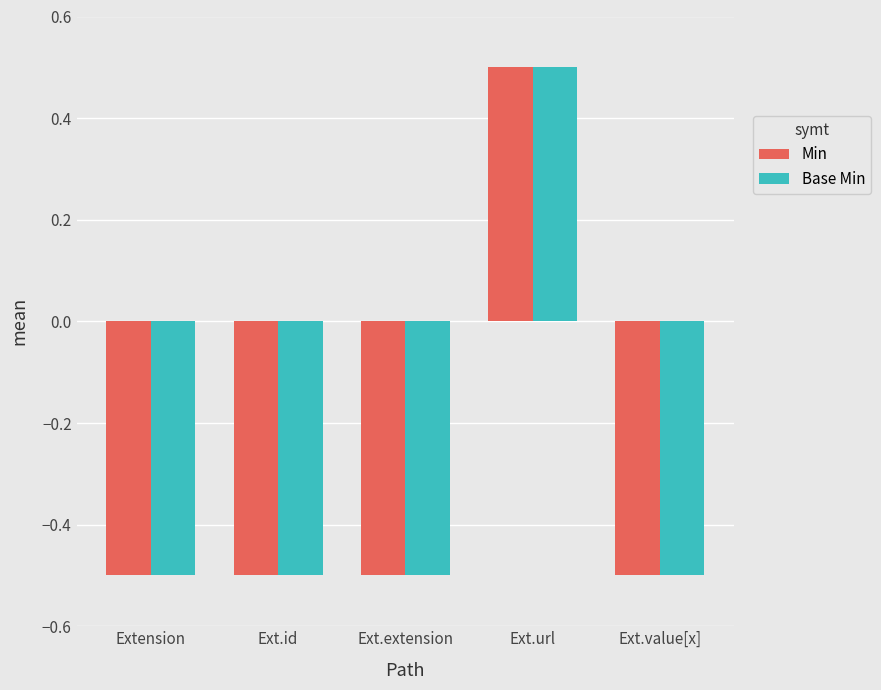

True or false: Min has a value of 0.5 at Ext.url.

True